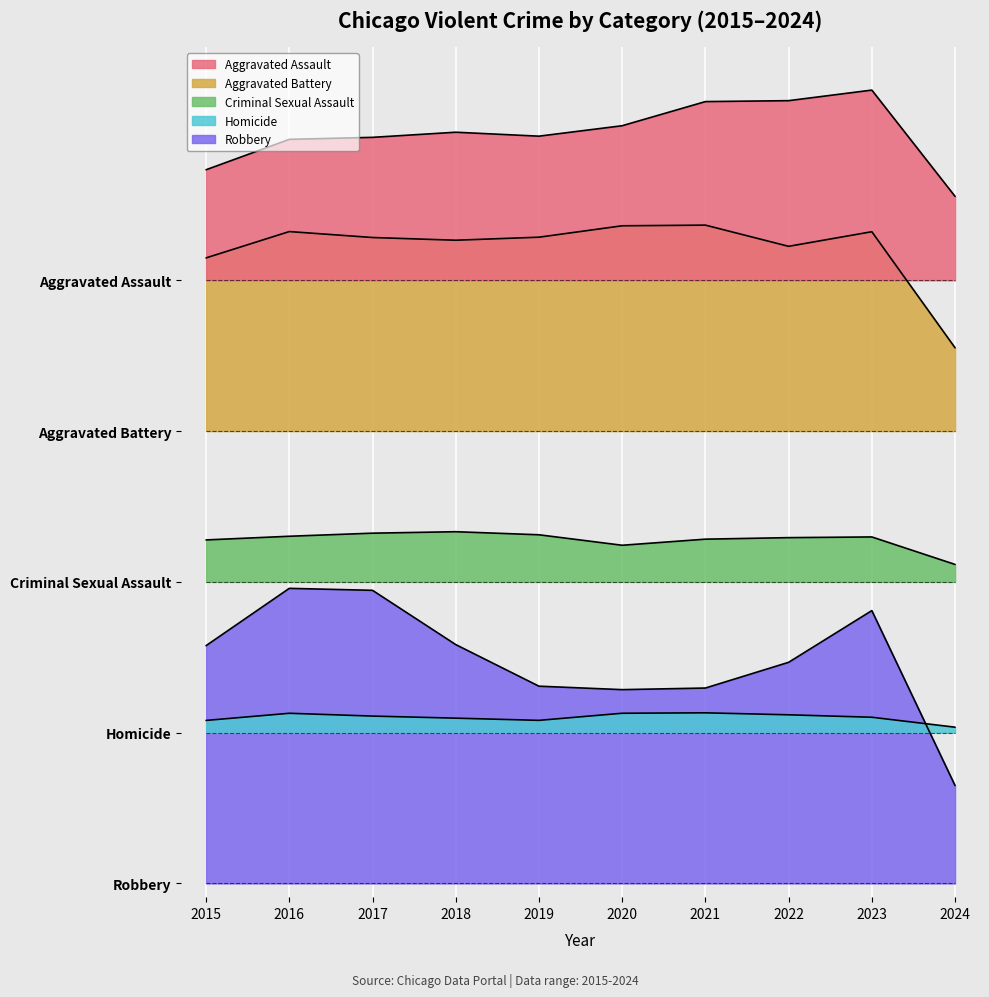

Is the value of Robbery at 2020 greater than the value of Aggravated Assault at 2018?

No